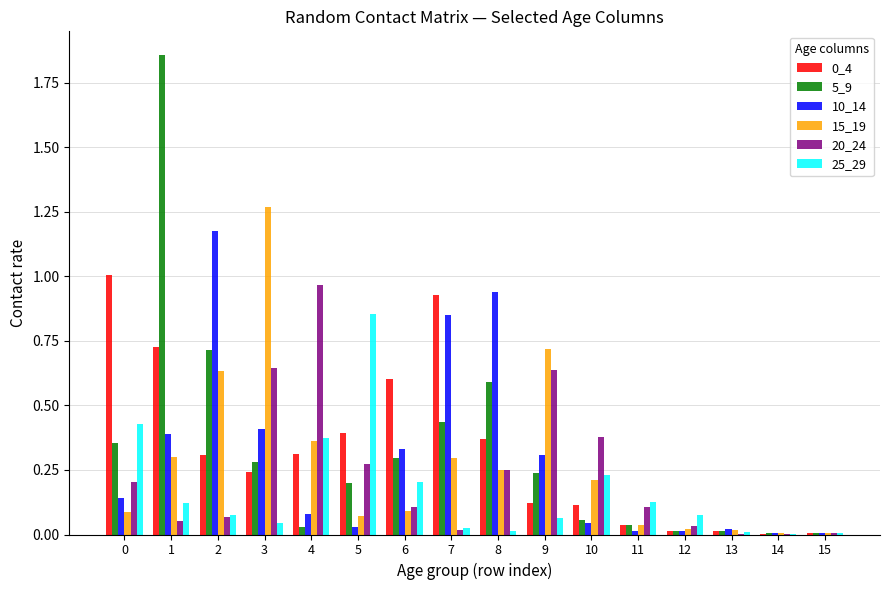

Are the bars horizontal?

No